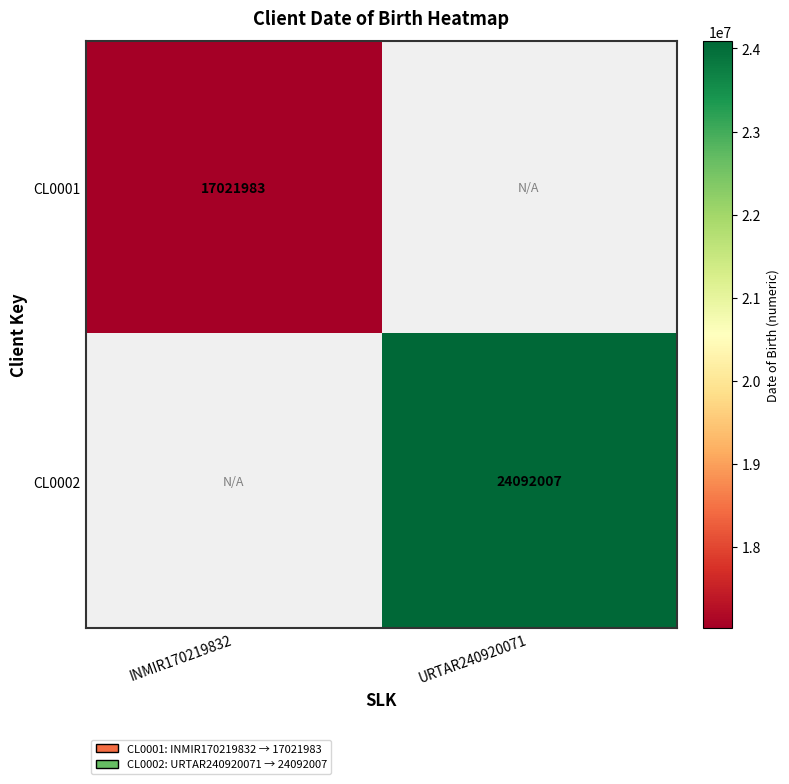

Is it true that CL0001 equals 4933165 at INMIR170219832?

False